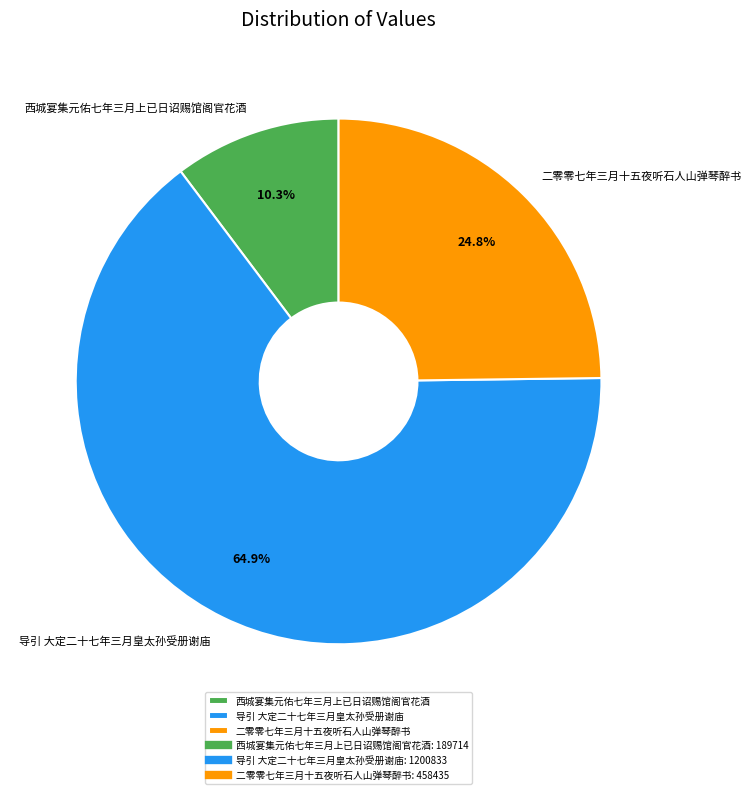

Which category has the biggest portion of the pie?

导引 大定二十七年三月皇太孙受册谢庙